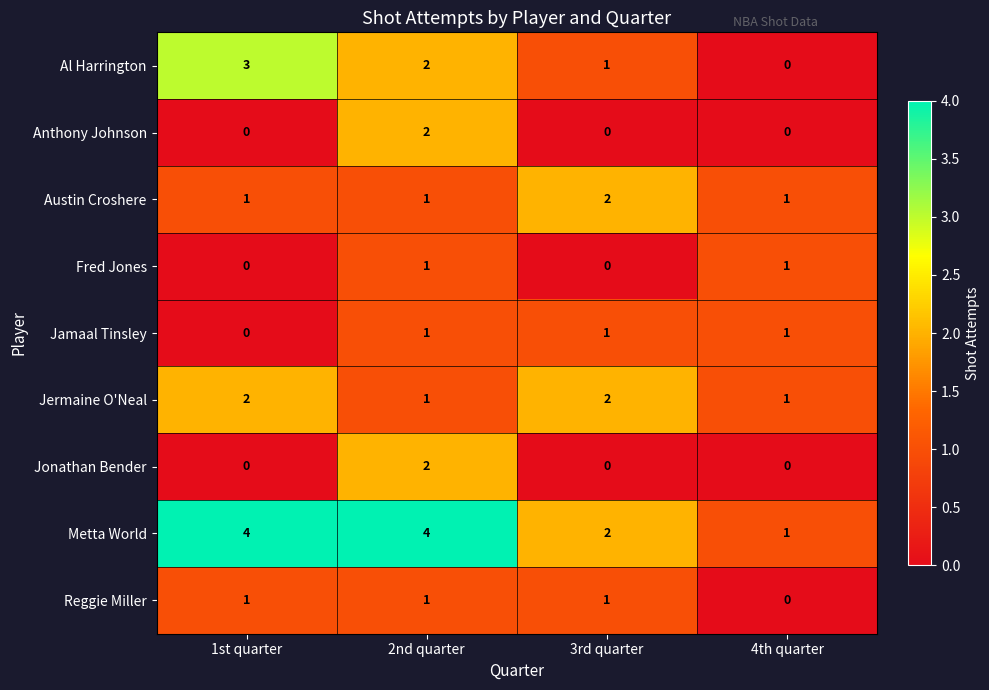

What is the spread (max minus min) of values at 3rd quarter?

2